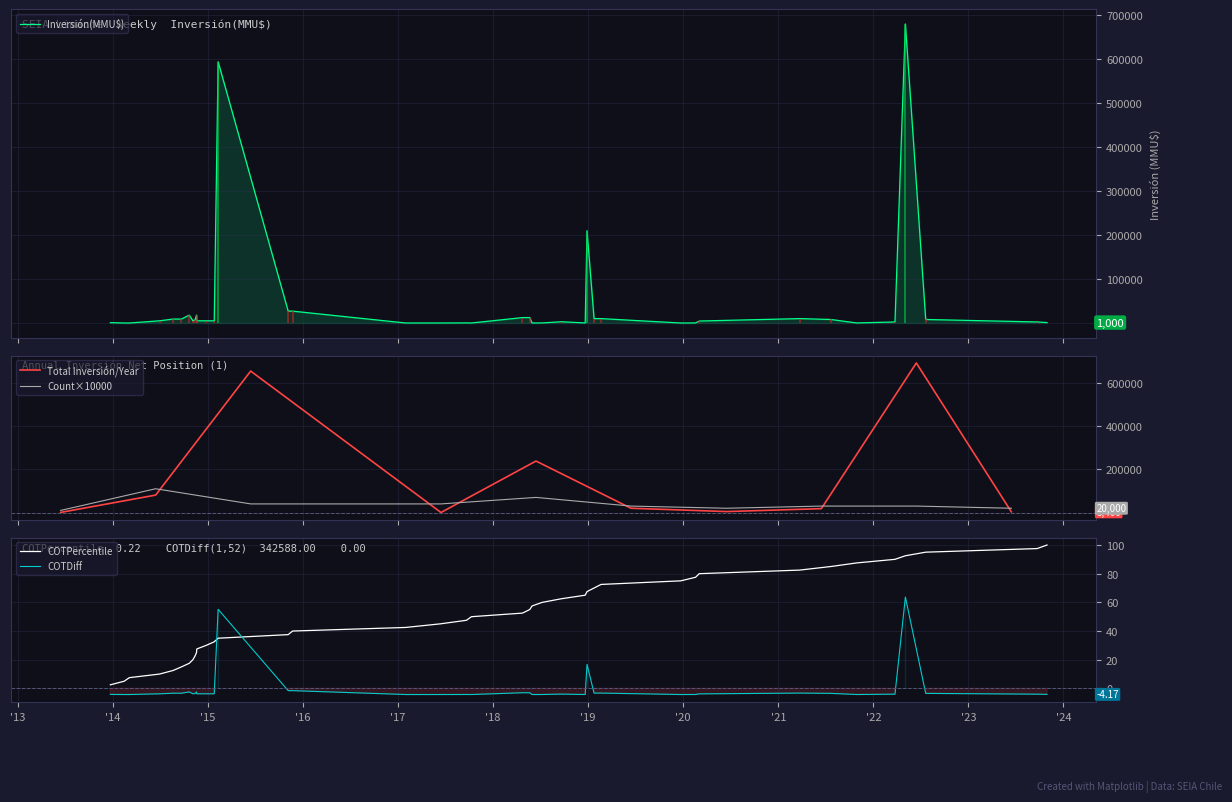

True or false: Total Inversión/Year and Count×10000 cross at least once.

True